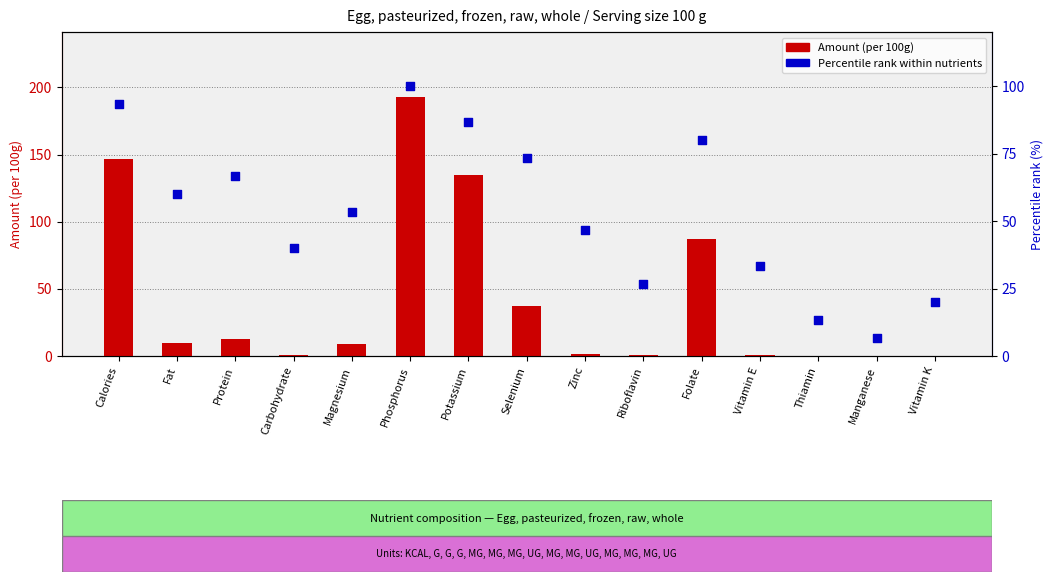

Which series reaches the minimum Y coordinate?

Amount (per 100g)